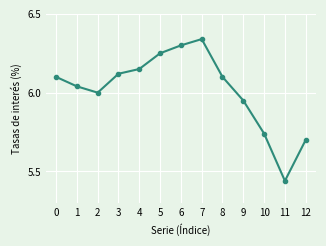

What is the sum of the values at 6 and 10?

12.0